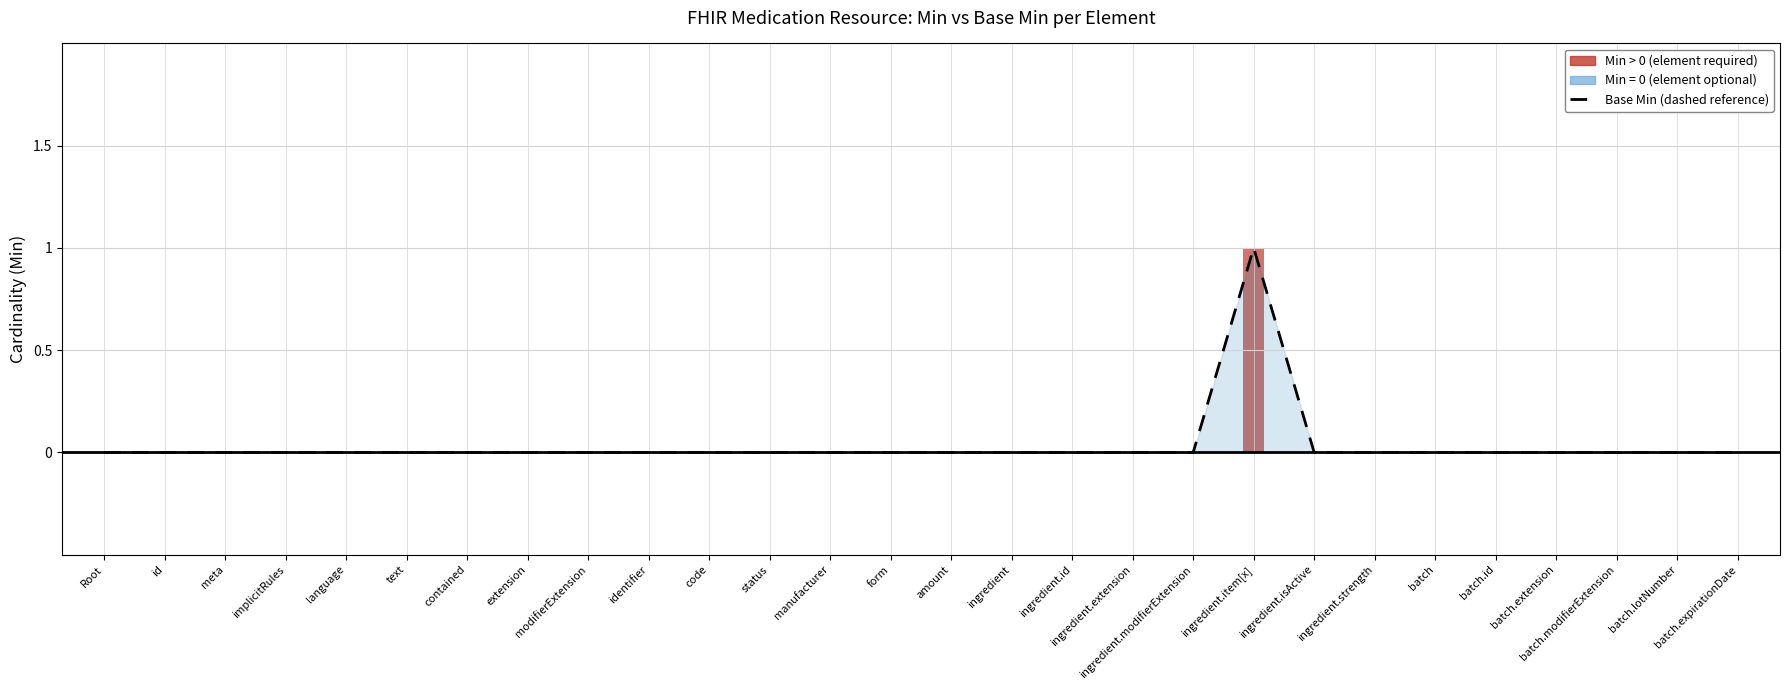

How many values are above zero?

1